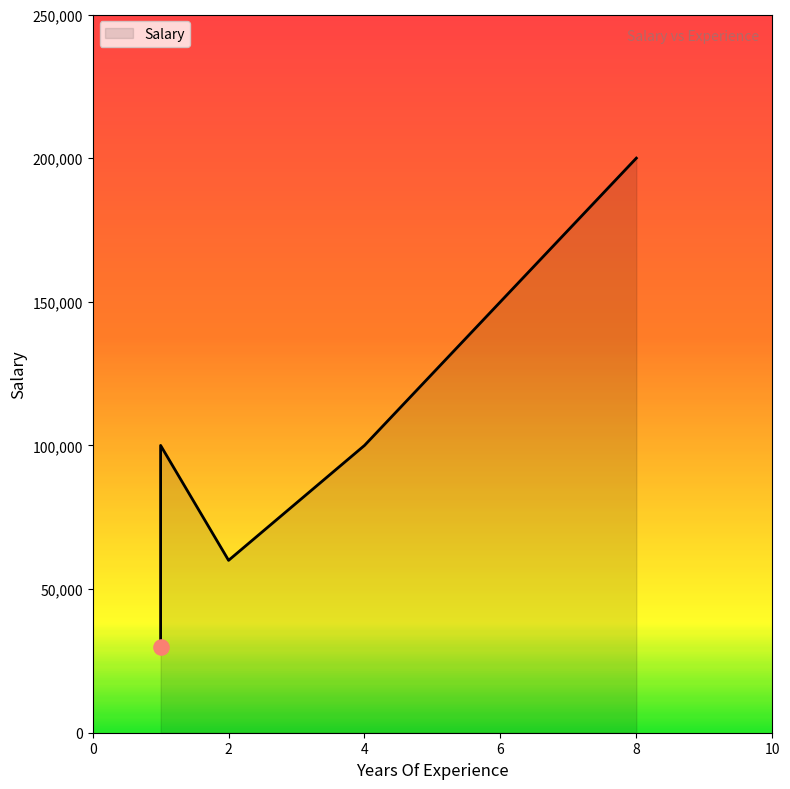

Which has a higher value, 1 or 8?

8